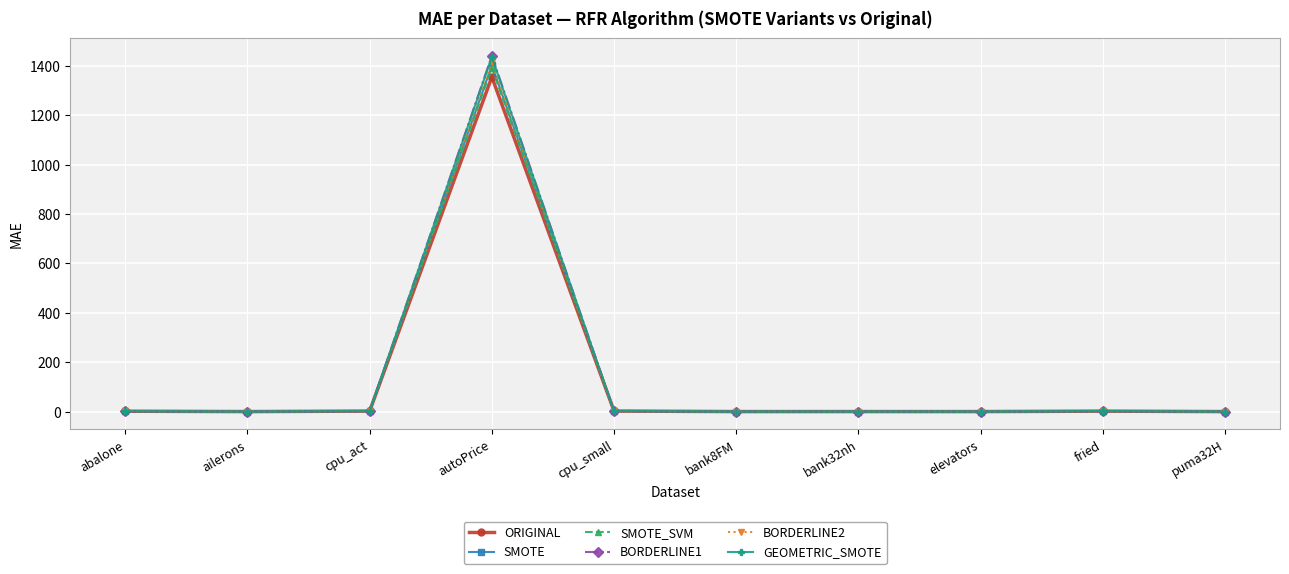

Which series has the largest range (max minus min)?

BORDERLINE1